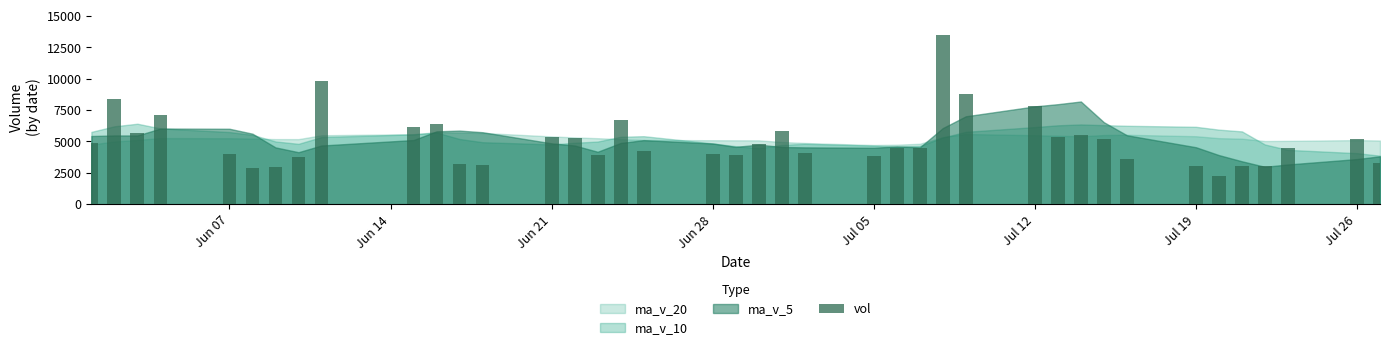

What is the smallest value displayed?

2212.3